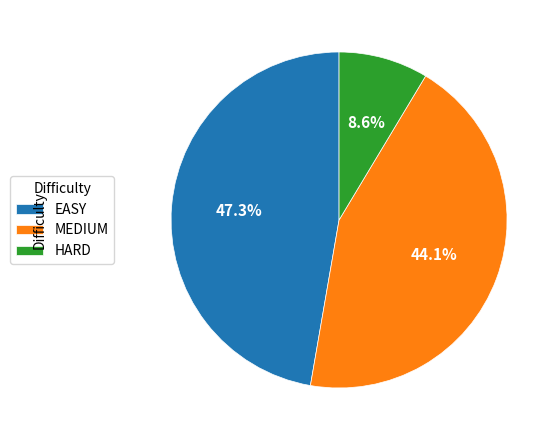

Does any single category account for the majority?

No